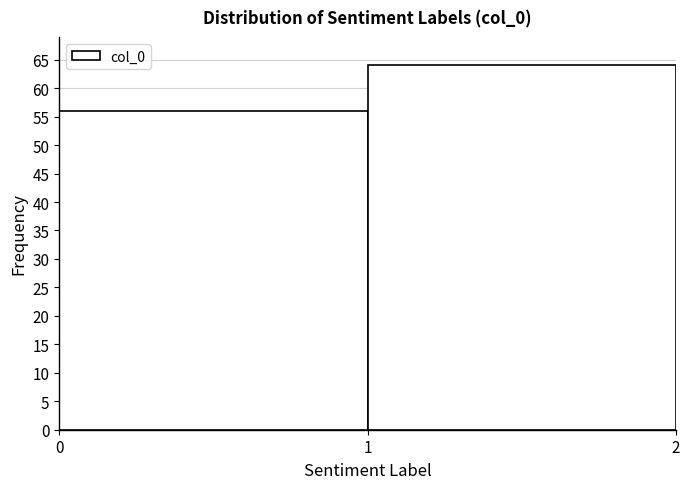

Reading left to right, transcribe this chart: for each bar, give the range it covers on the x-axis and its height. The values are not printed on the chart, so give them approximately, as read against the axis.

0 to 1: 56
1 to 2: 64